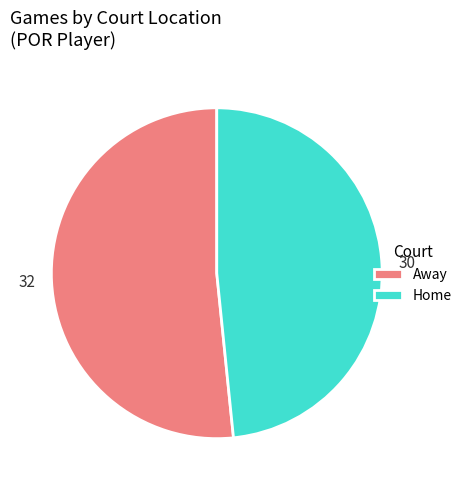

Rank the categories by value from highest to lowest.

Away, Home